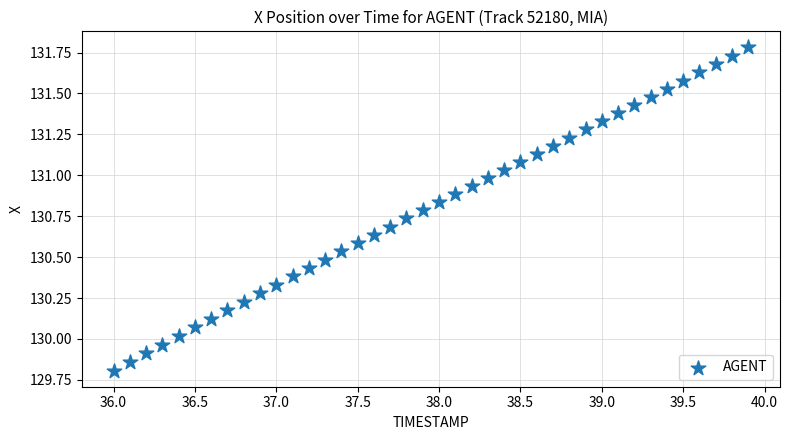

What is the range of X values (max minus min)?

3.9